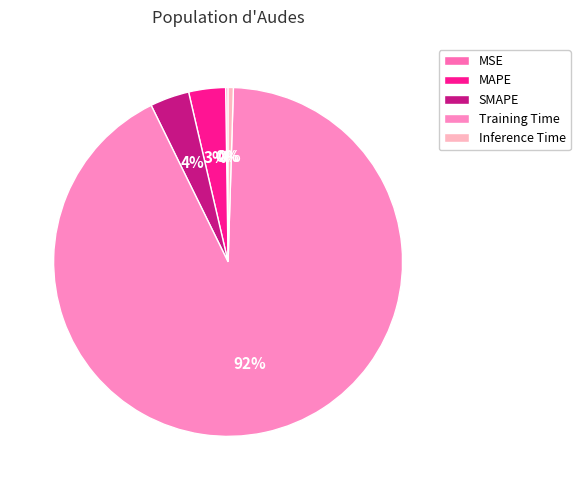

To the nearest percent, what is the average slice percentage?

20%